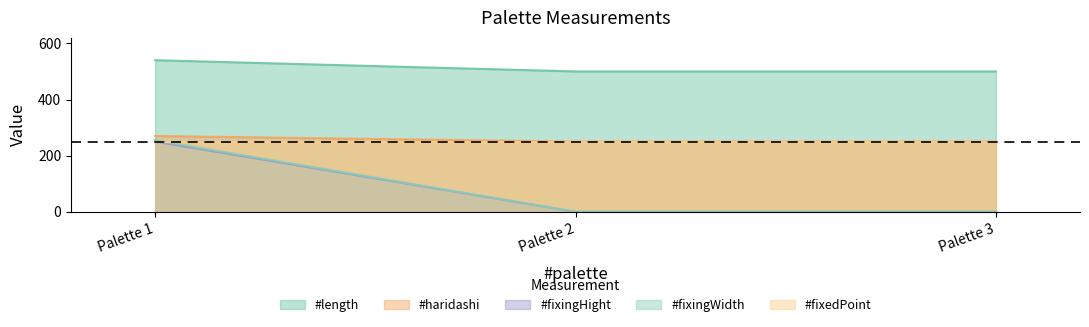

At which label does #fixingHight reach its peak?

Palette 1